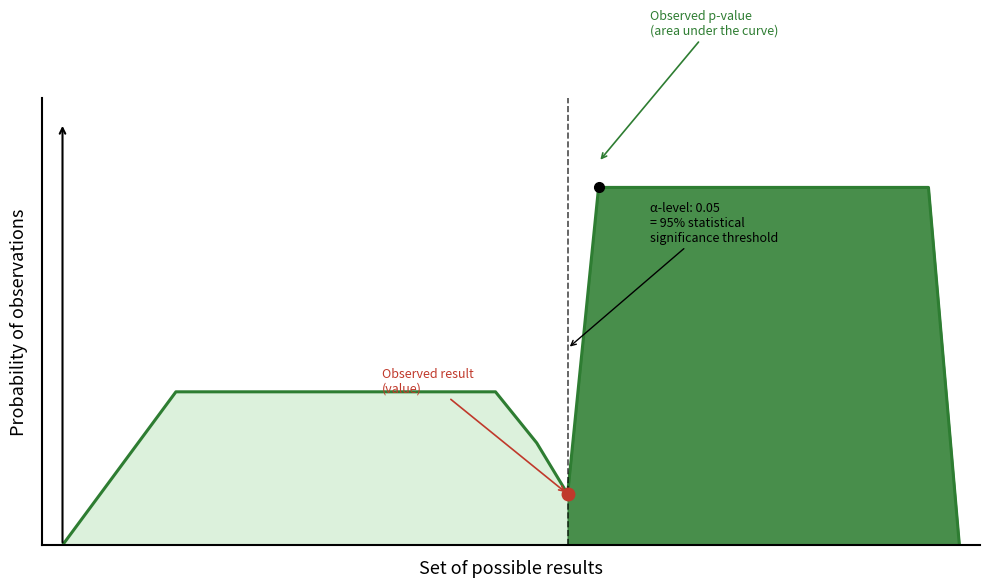

Rank the categories by value from lowest to highest.

0, 87, 49, 46, 11, 20, 25, 30, 35, 38, 42, 52, 55, 84